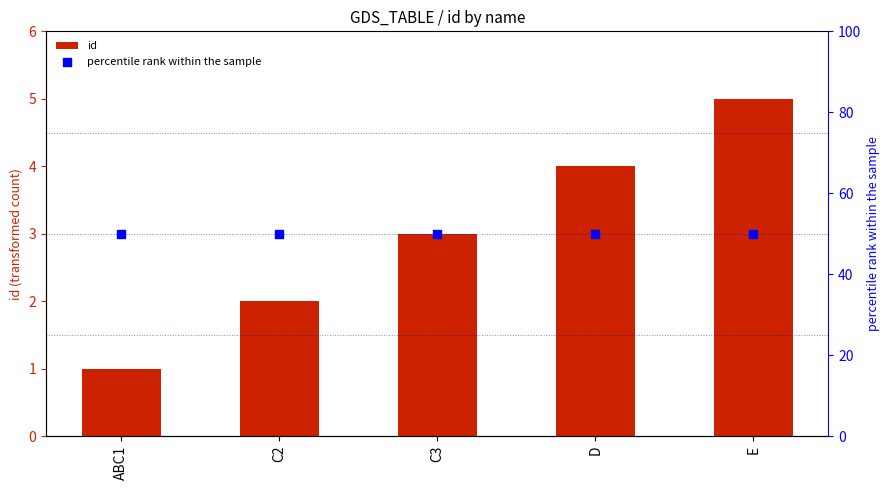

Which series has the largest total across all categories?

percentile rank within the sample